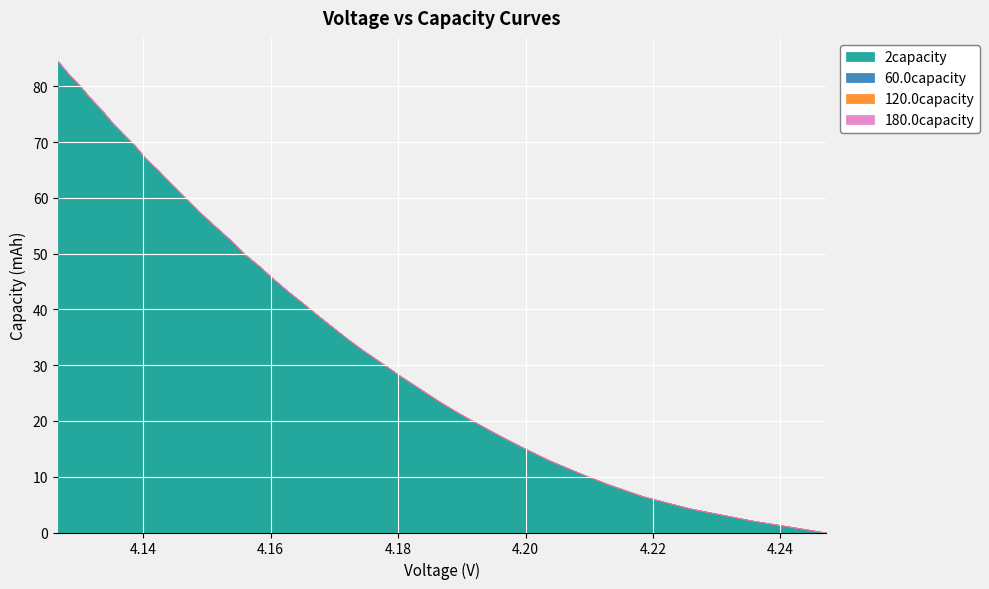

Rank the categories by 120.0capacity value from highest to lowest.

4.2471, 4.2354, 4.2257, 4.2184, 4.2129, 4.2081, 4.2036, 4.1997, 4.196, 4.1925, 4.1891, 4.186, 4.1831, 4.1802, 4.1775, 4.1747, 4.1721, 4.1697, 4.1673, 4.165, 4.1626, 4.1604, 4.1583, 4.156, 4.1541, 4.152, 4.1499, 4.1479, 4.146, 4.1441, 4.1423, 4.1403, 4.1387, 4.1368, 4.135, 4.1334, 4.1316, 4.13, 4.1282, 4.1266